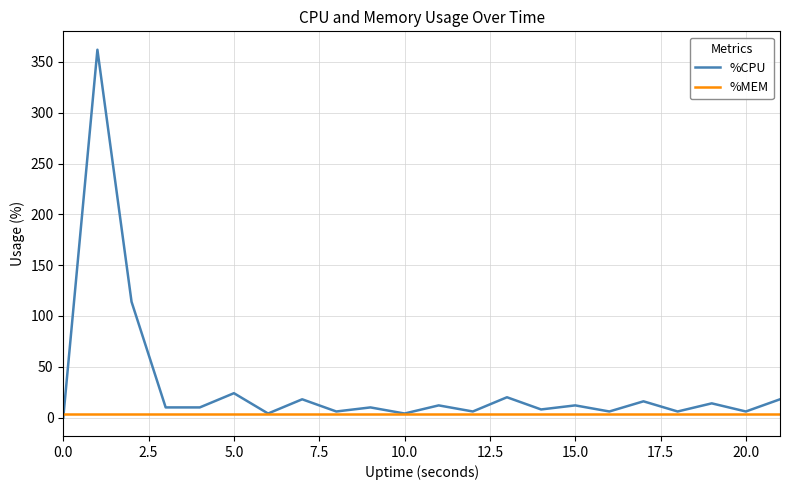

Rank the series by their maximum value, from lowest to highest.

%MEM, %CPU